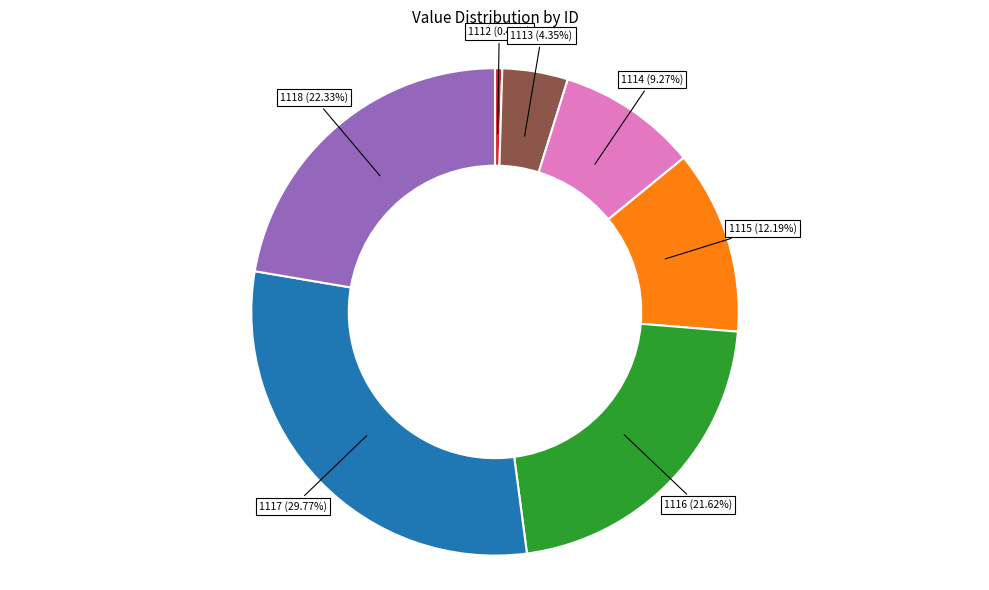

Rank the categories by value from highest to lowest.

1117, 1118, 1116, 1115, 1114, 1113, 1112